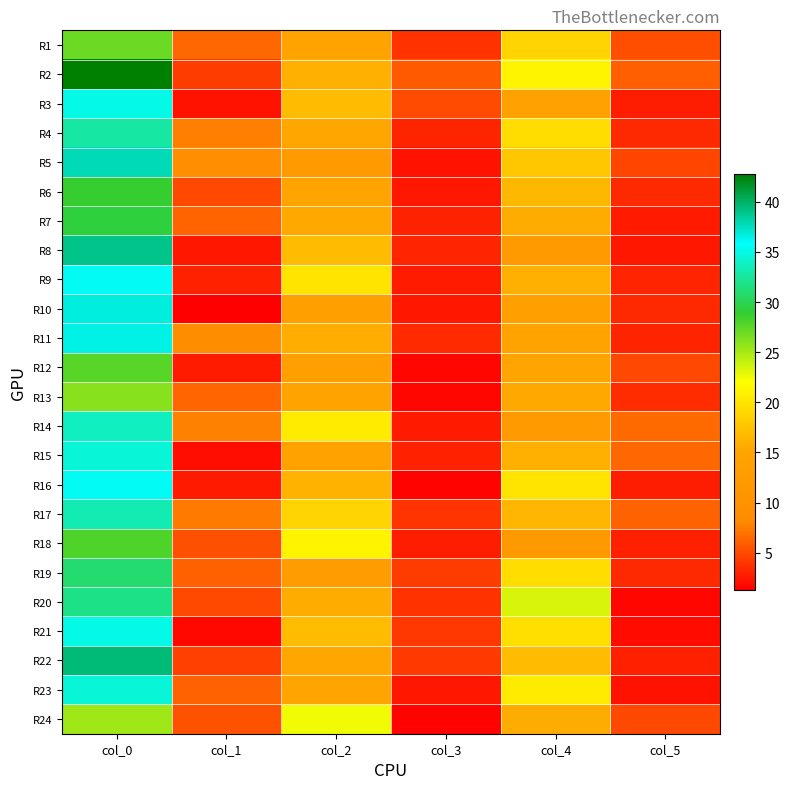

At which category does the chart reach its minimum across all series?

col_1